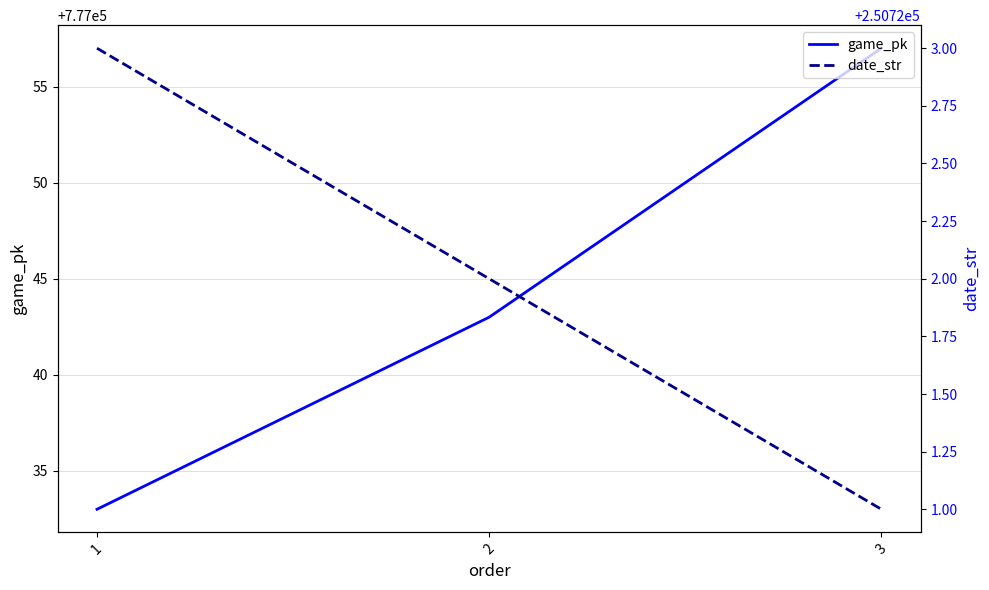

Reading left to right, extract all data points from this chart.

game_pk: 1=777033	2=777043	3=777057
date_str: 1=250723	2=250722	3=250721